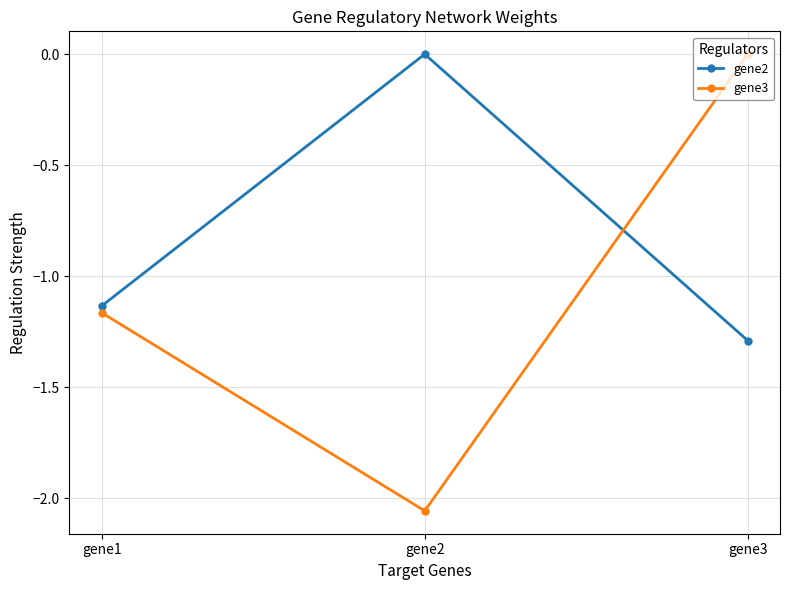

Rank the categories by gene2 value from highest to lowest.

gene2, gene1, gene3